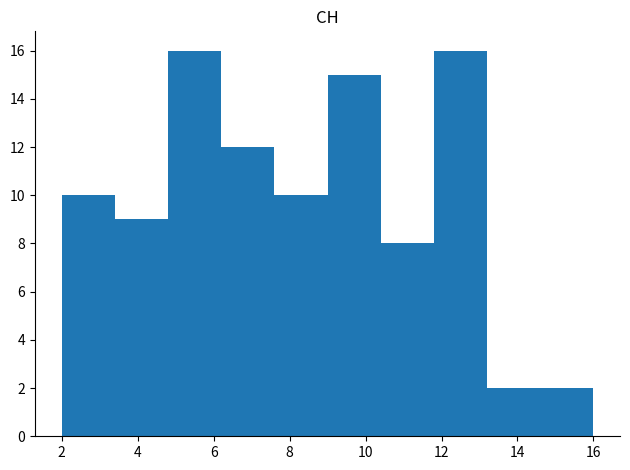

What is the height of the bar covering 2.0 to 3.4 on the x-axis? The values are not printed on the chart, so give them approximately, as read against the axis.

10